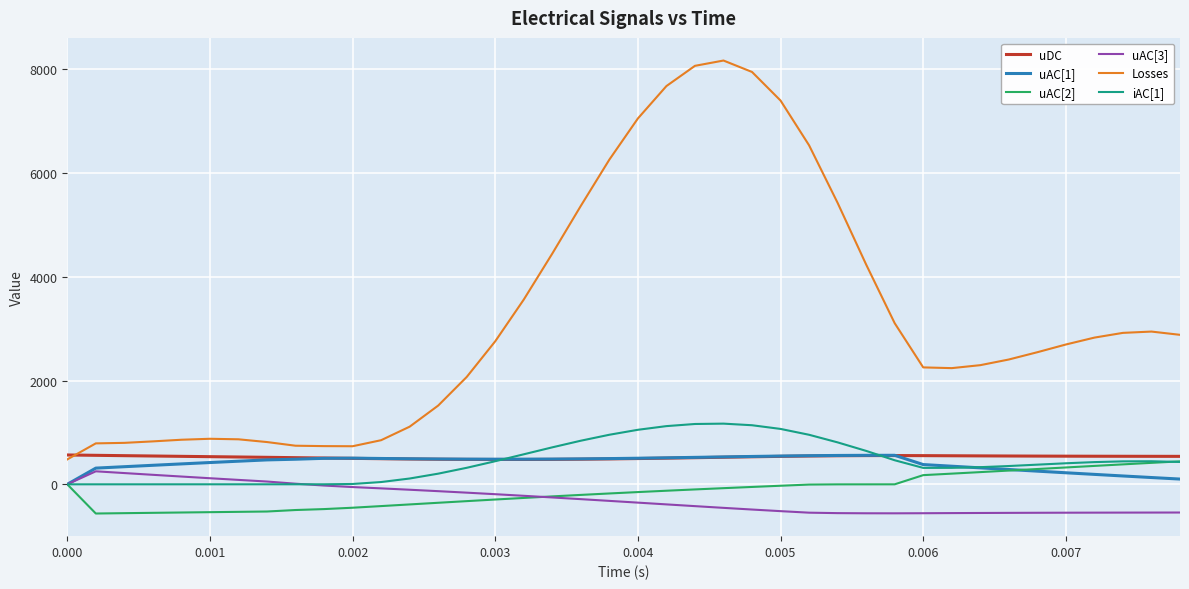

What is the greatest value displayed?

8171.4